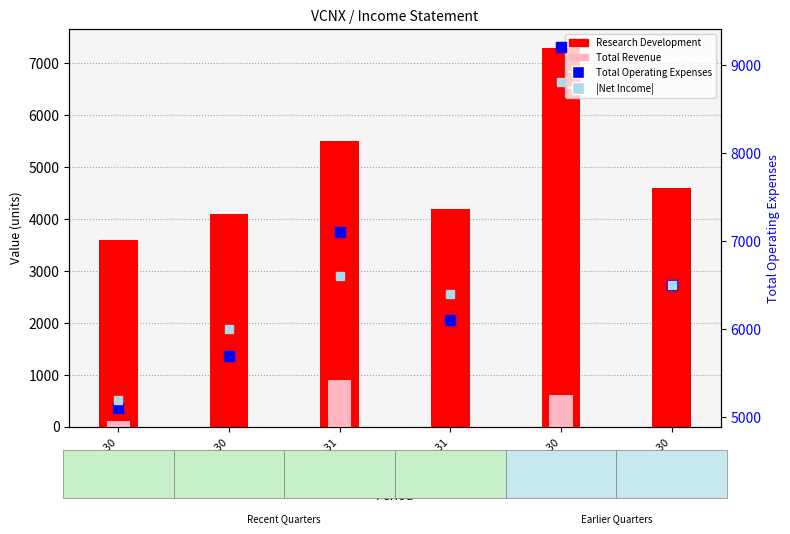

Which series contains the highest Y value?

Total Operating Expenses